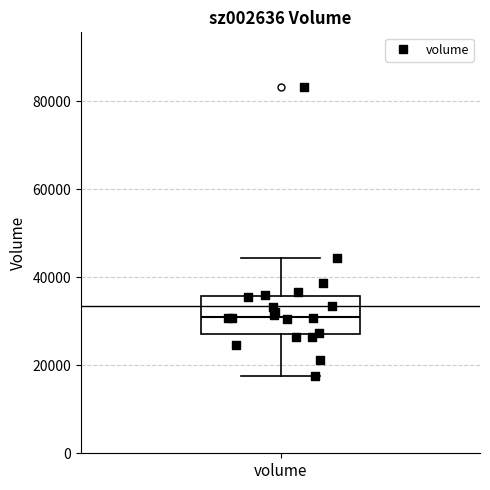

Where does the median line of the box for volume sit on the y-axis? The values are not printed on the chart, so give them approximately, as read against the axis.

32000